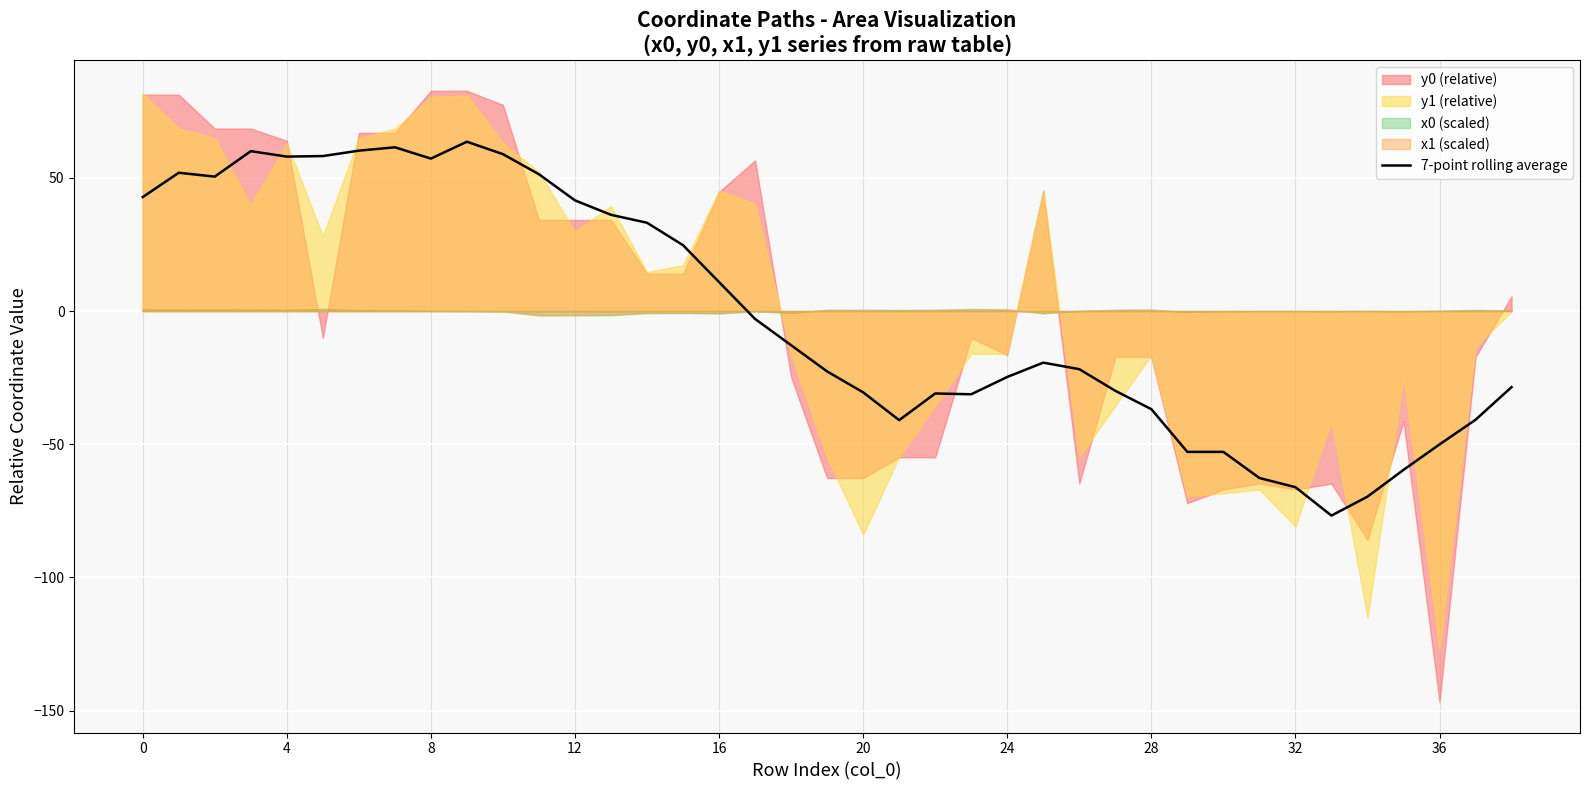

What is the value of the 32nd point from the left?

-62.7